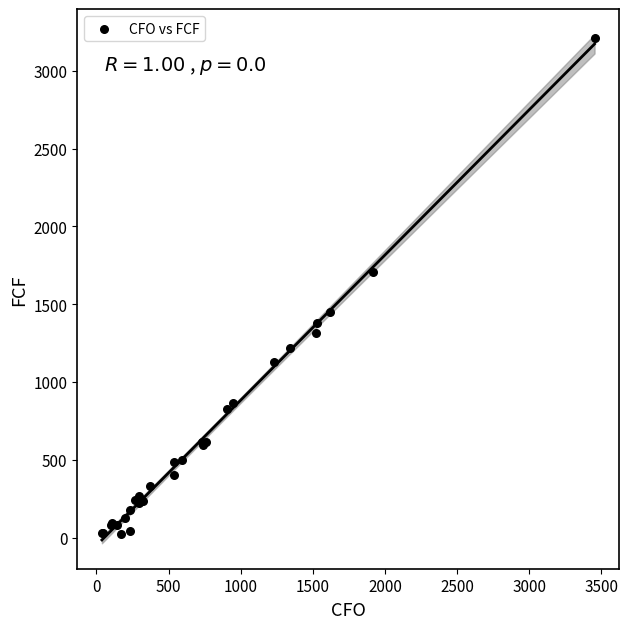

What Y value in the scatter plot is closest to 1617?

1704.3